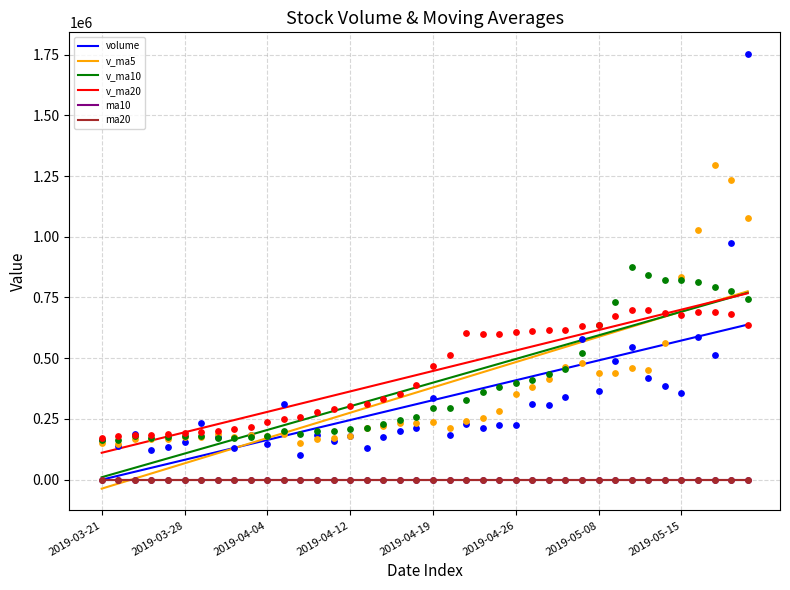

True or false: v_ma20 and volume cross at least once.

False